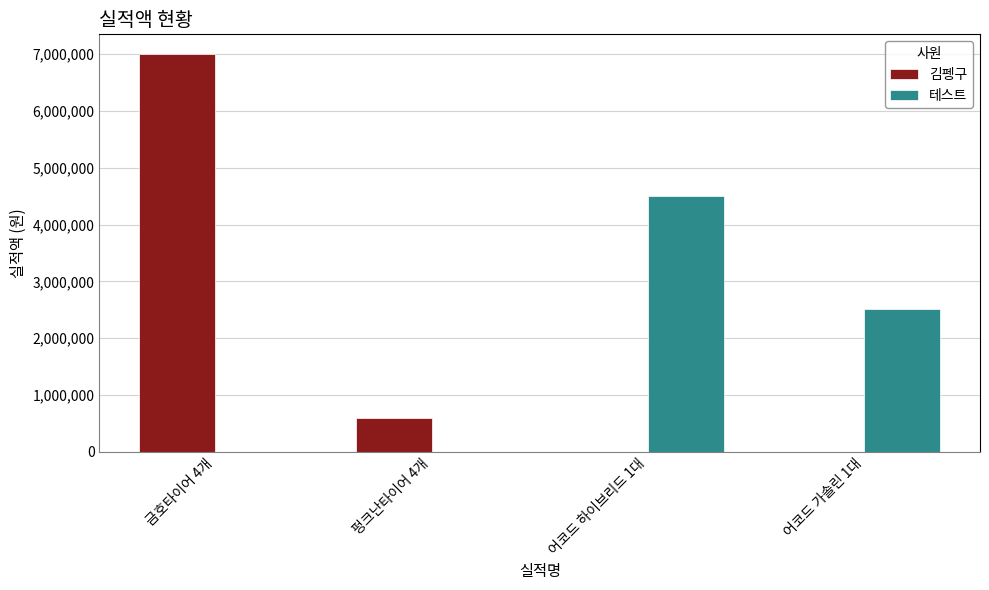

What is the sum of the 테스트 values at 금호타이어 4개 and 어코드 하이브리드 1대?

4502300